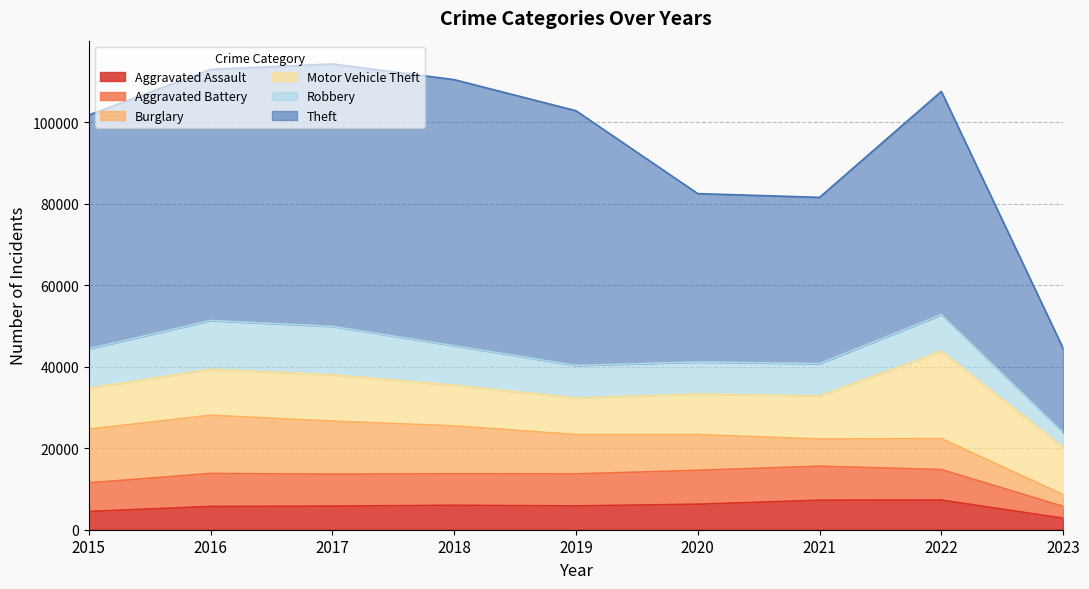

How many lines are shown in the chart?

6